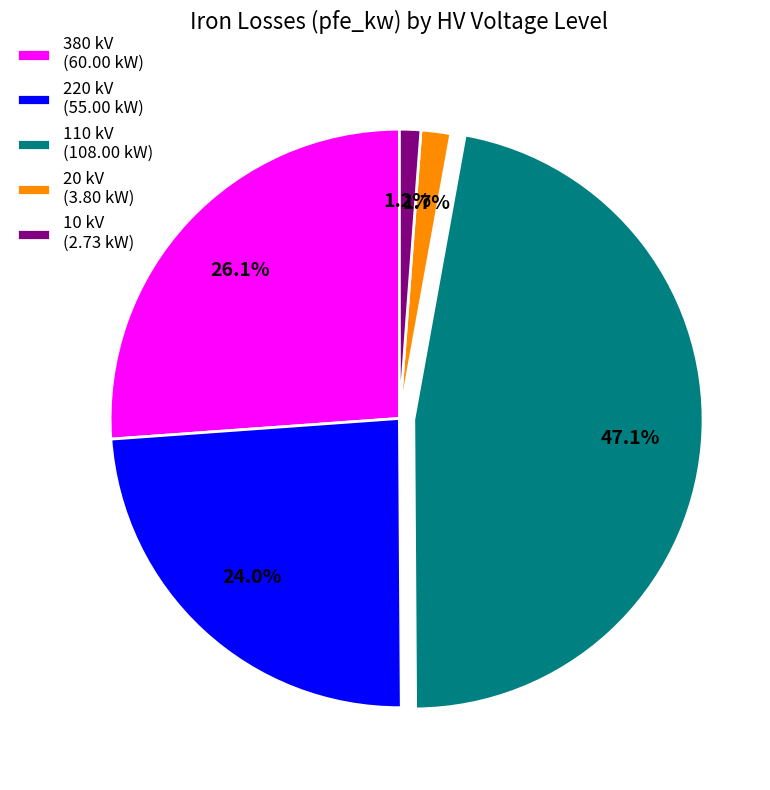

Between 380 kV (60.00 kW) and 110 kV (108.00 kW), which is larger?

110 kV (108.00 kW)